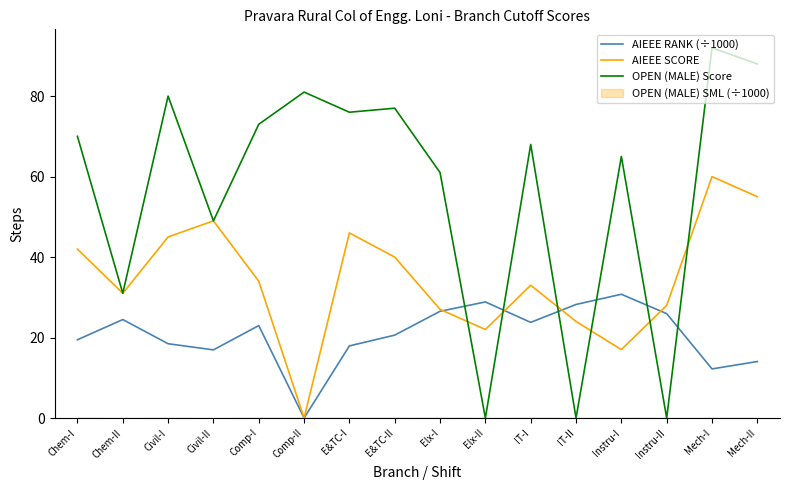

How many interior local peaks does the AIEEE SCORE series have?

4